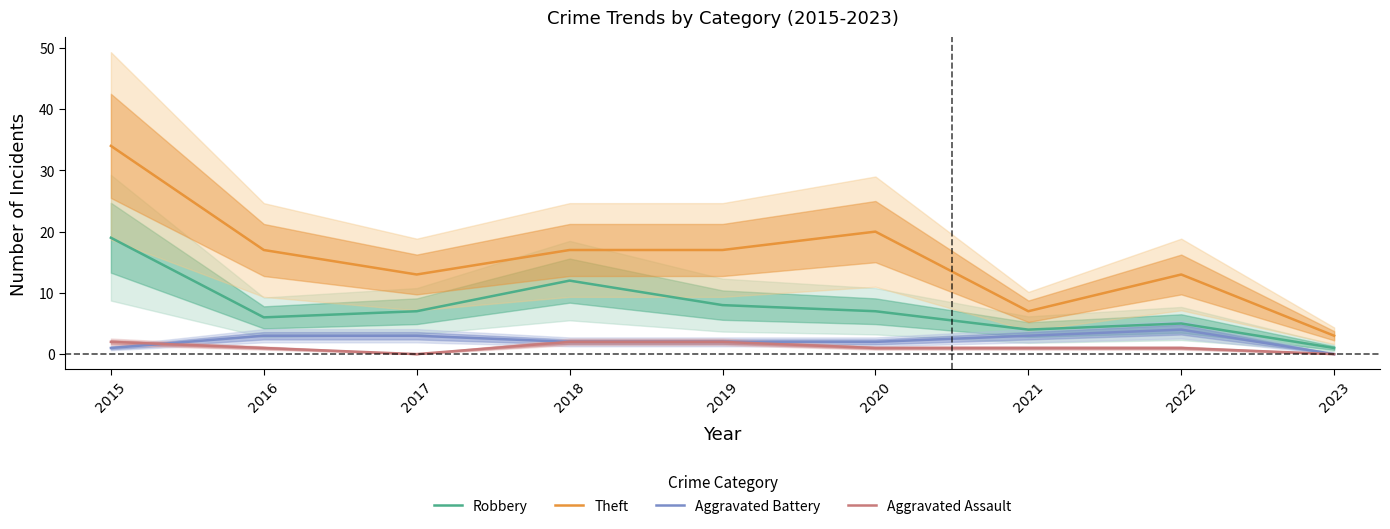

Reading right to left, list all the values displayed in this chart.

Robbery: 2023=1	2022=5	2021=4	2020=7	2019=8	2018=12	2017=7	2016=6	2015=19
Theft: 2023=3	2022=13	2021=7	2020=20	2019=17	2018=17	2017=13	2016=17	2015=34
Aggravated Battery: 2023=0	2022=4	2021=3	2020=2	2019=2	2018=2	2017=3	2016=3	2015=1
Aggravated Assault: 2023=0	2022=1	2021=1	2020=1	2019=2	2018=2	2017=0	2016=1	2015=2